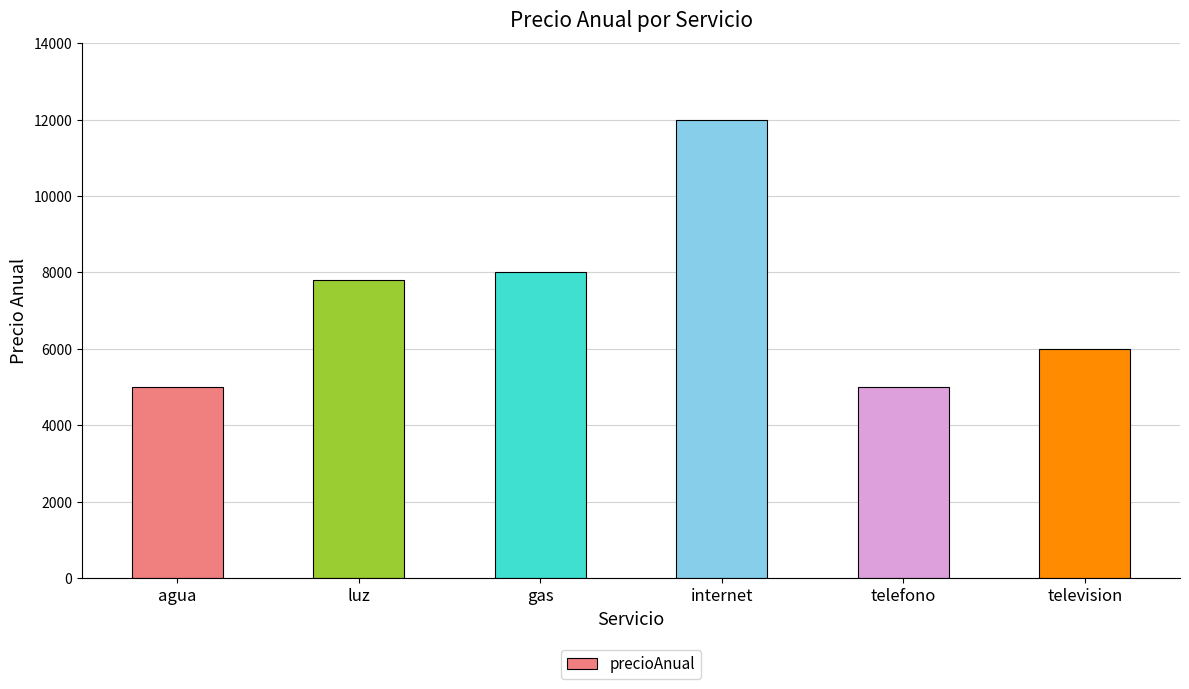

Does the chart contain stacked bars?

No